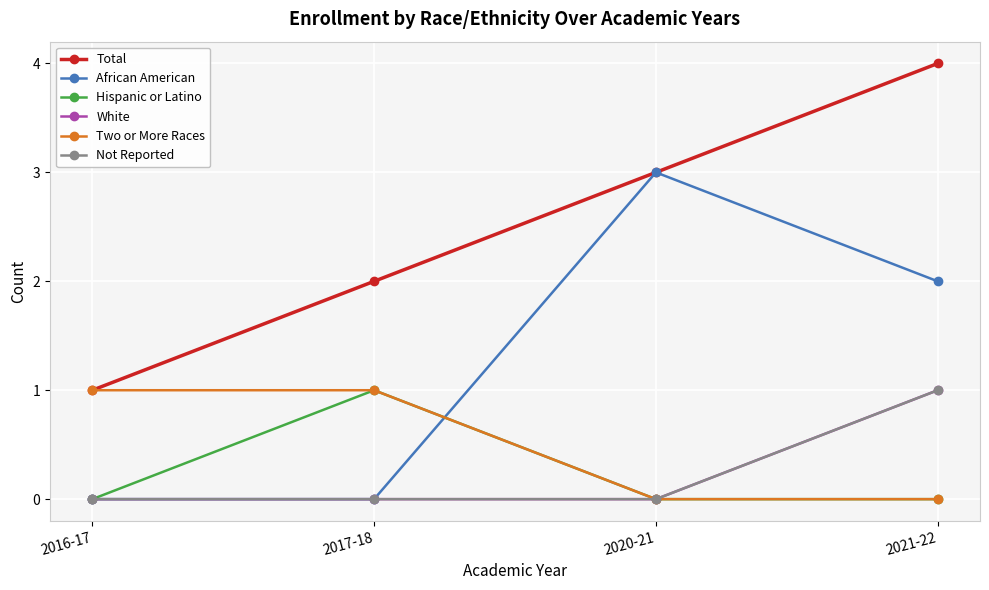

At 2016-17, list the series in order from smallest to largest.

African American, Hispanic or Latino, White, Not Reported, Total, Two or More Races